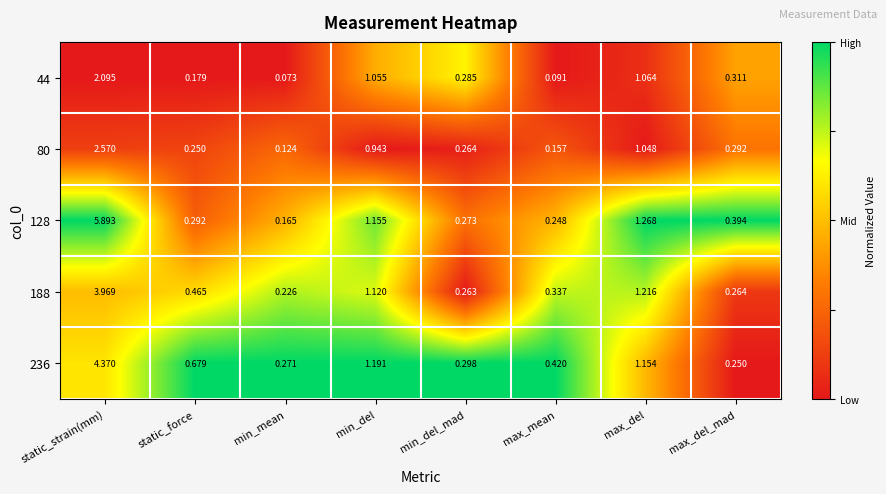

List the labels in order of 128 value, smallest first.

min_mean, max_mean, min_del_mad, static_force, max_del_mad, min_del, max_del, static_strain(mm)